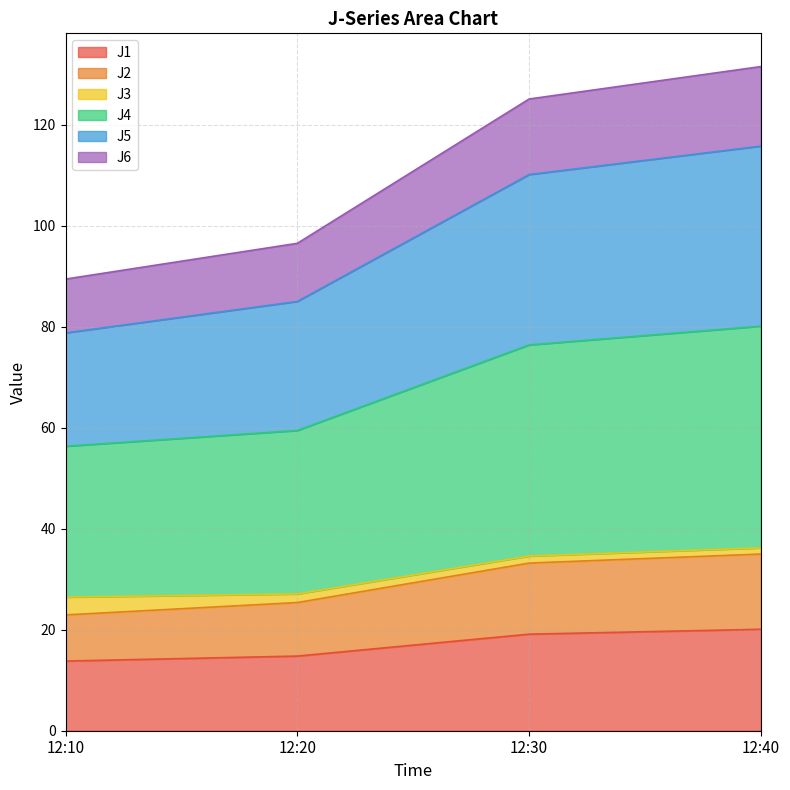

What is the highest value of the J1 series?

20.1